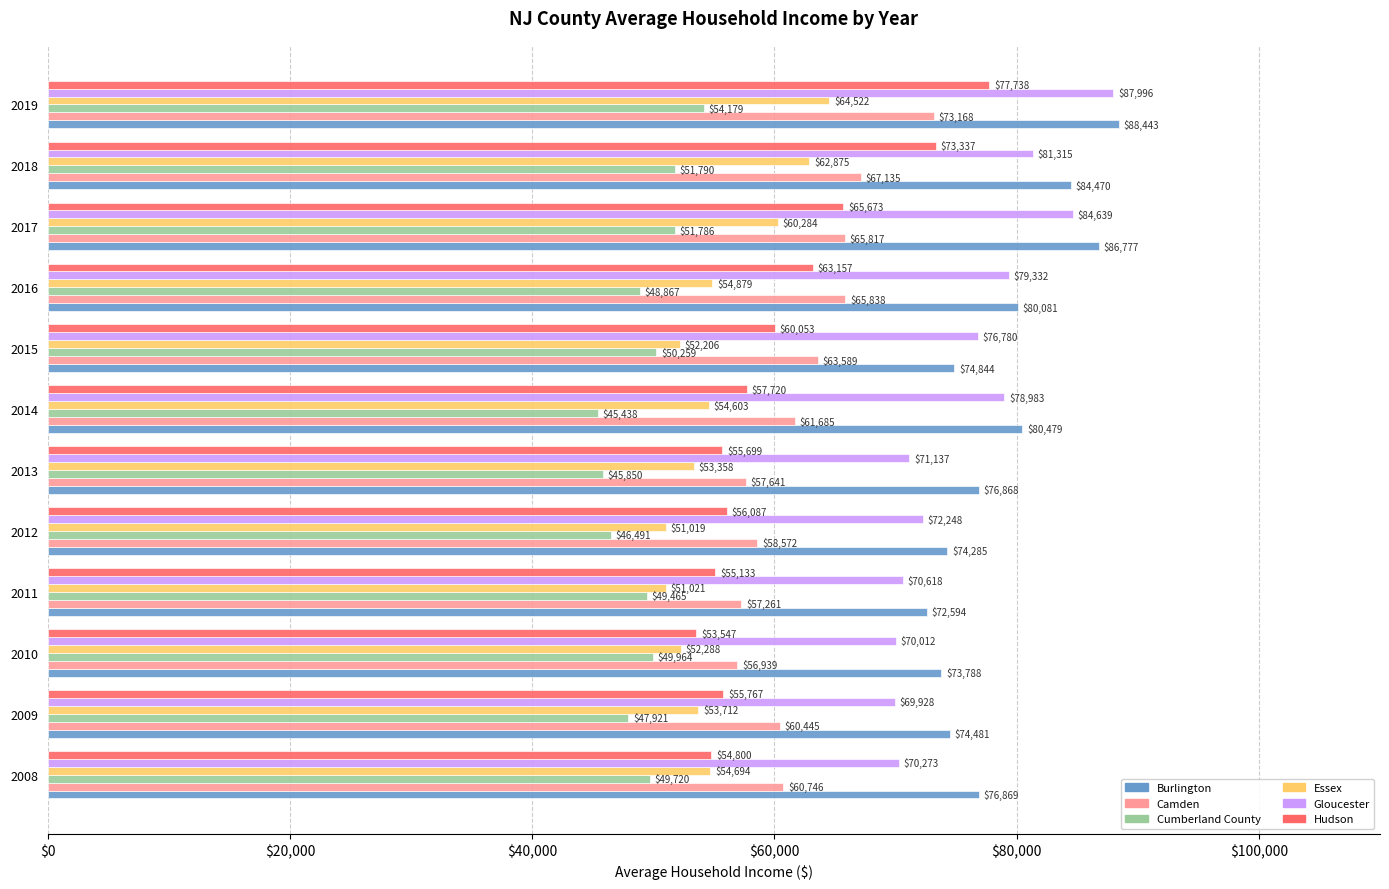

What are all the series names shown in the legend?

Burlington, Camden, Cumberland County, Essex, Gloucester, Hudson